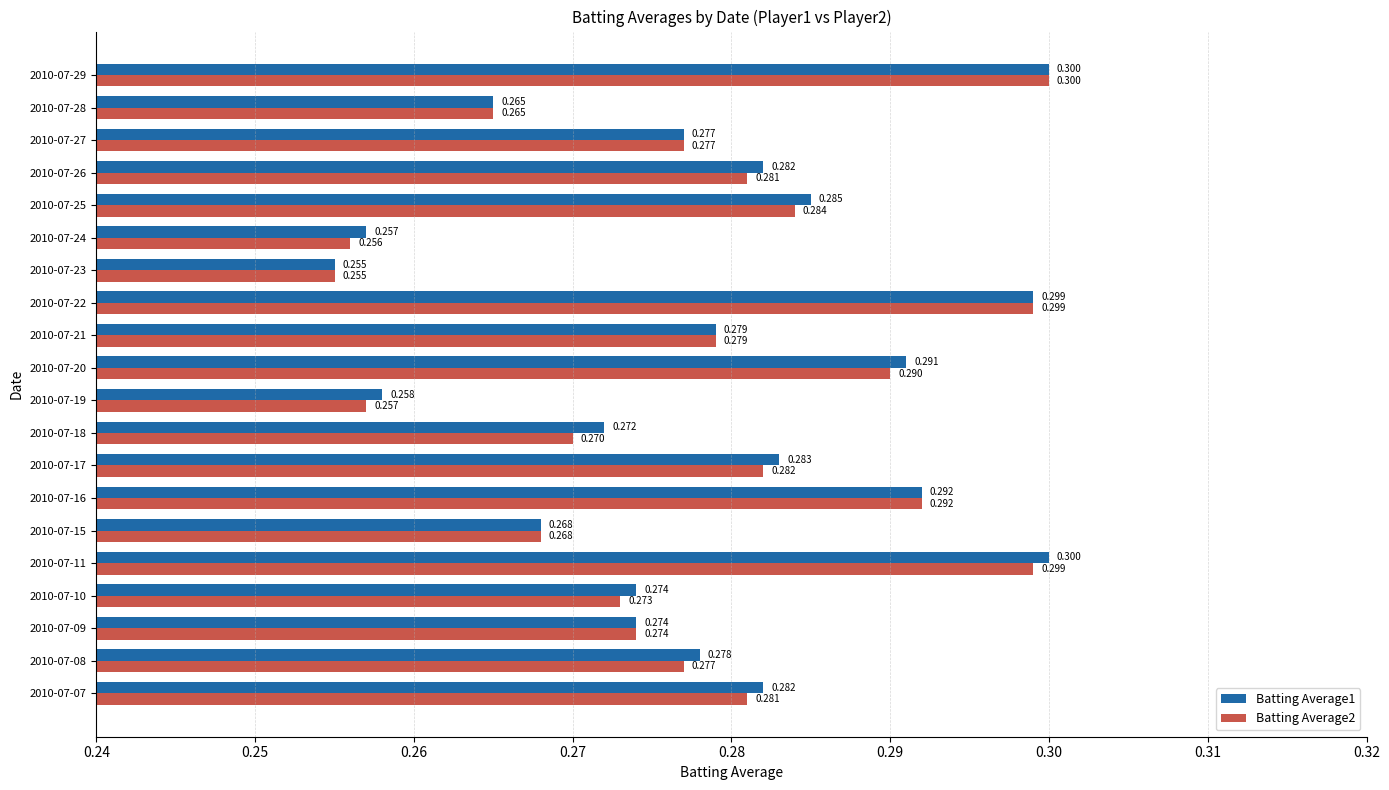

Is the value of Batting Average1 at 2010-07-15 greater than the value of Batting Average2 at 2010-07-28?

Yes